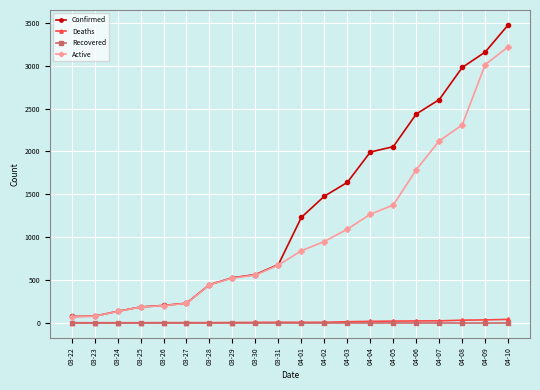

True or false: Confirmed and Recovered intersect in this chart.

False